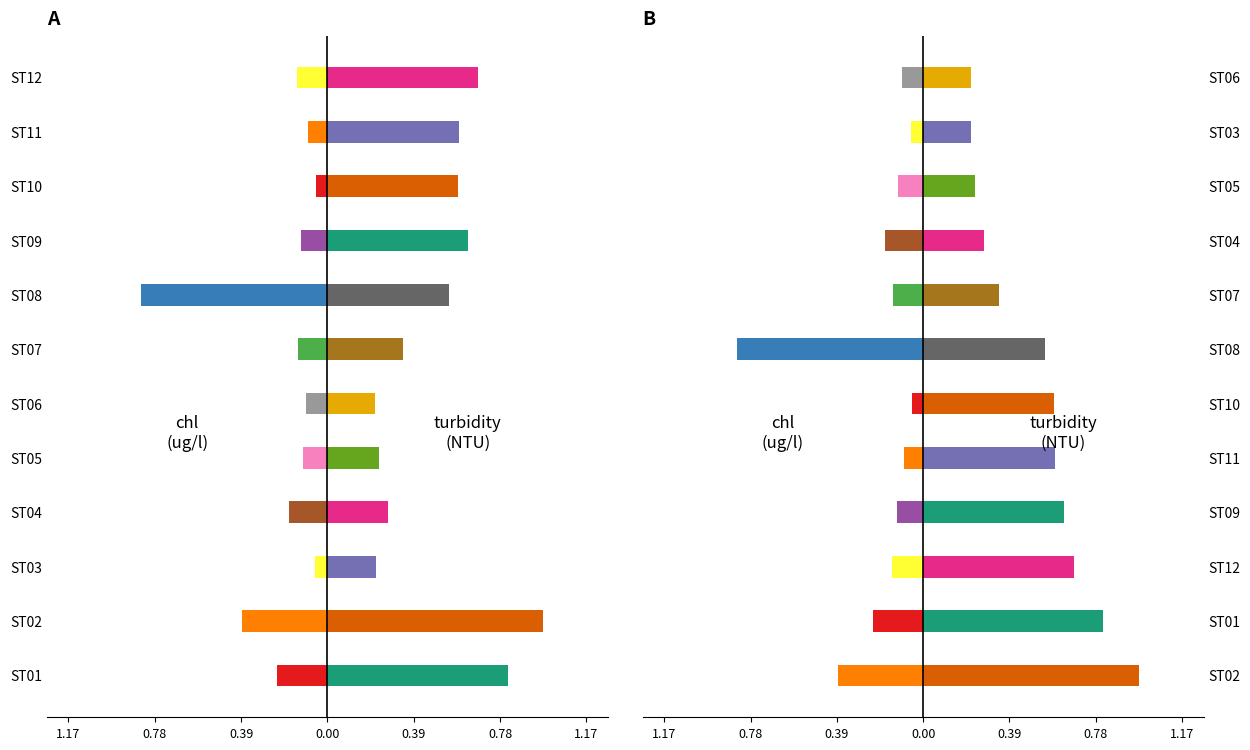

Which category has the highest value in the turbidity (NTU) series?

ST02